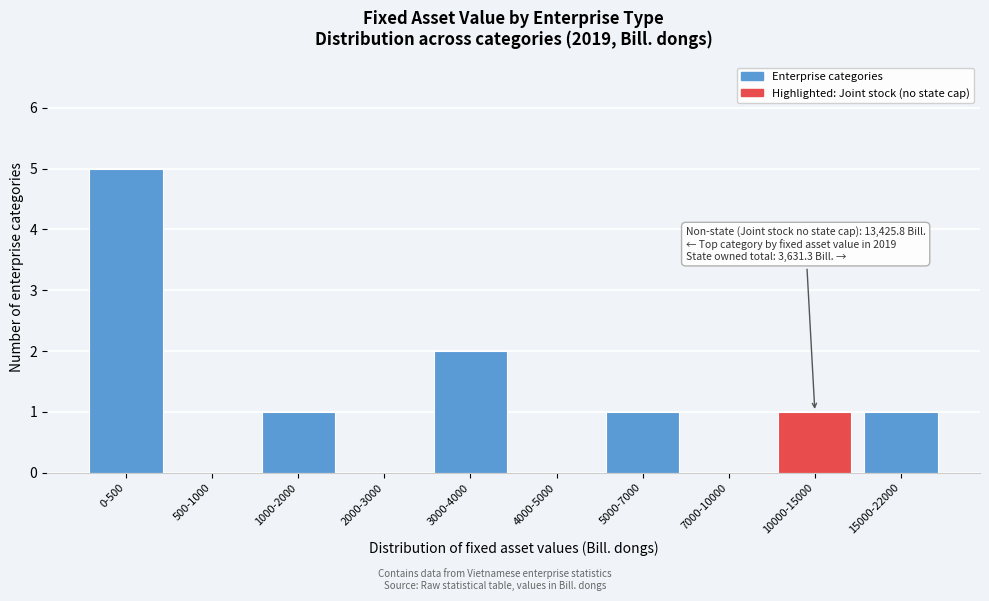

Reading left to right, transcribe all the data shown in this chart.

0-500=5	500-1000=0	1000-2000=1	2000-3000=0	3000-4000=2	4000-5000=0	5000-7000=1	7000-10000=0	10000-15000=1	15000-22000=1